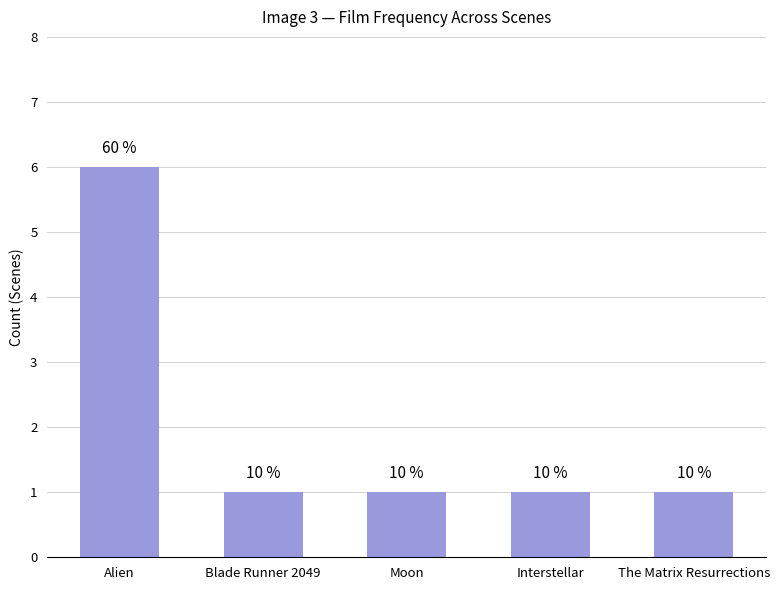

Reading right to left, extract all data points from this chart.

The Matrix Resurrections=1	Interstellar=1	Moon=1	Blade Runner 2049=1	Alien=6